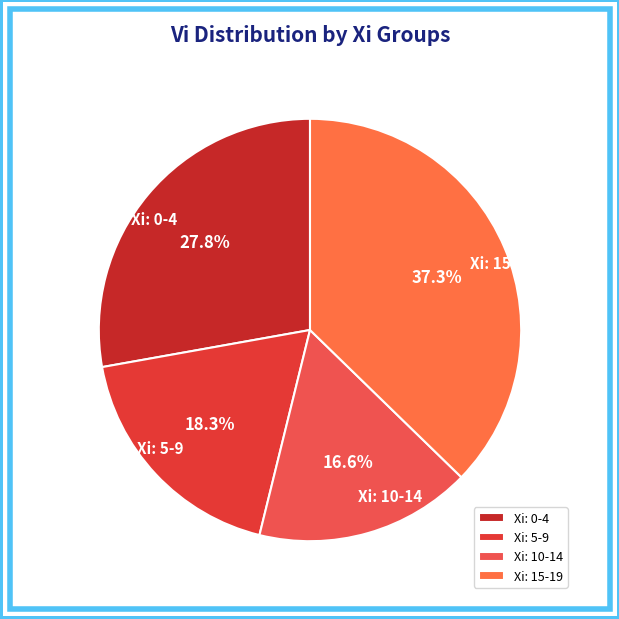

Does any single category account for the majority?

No